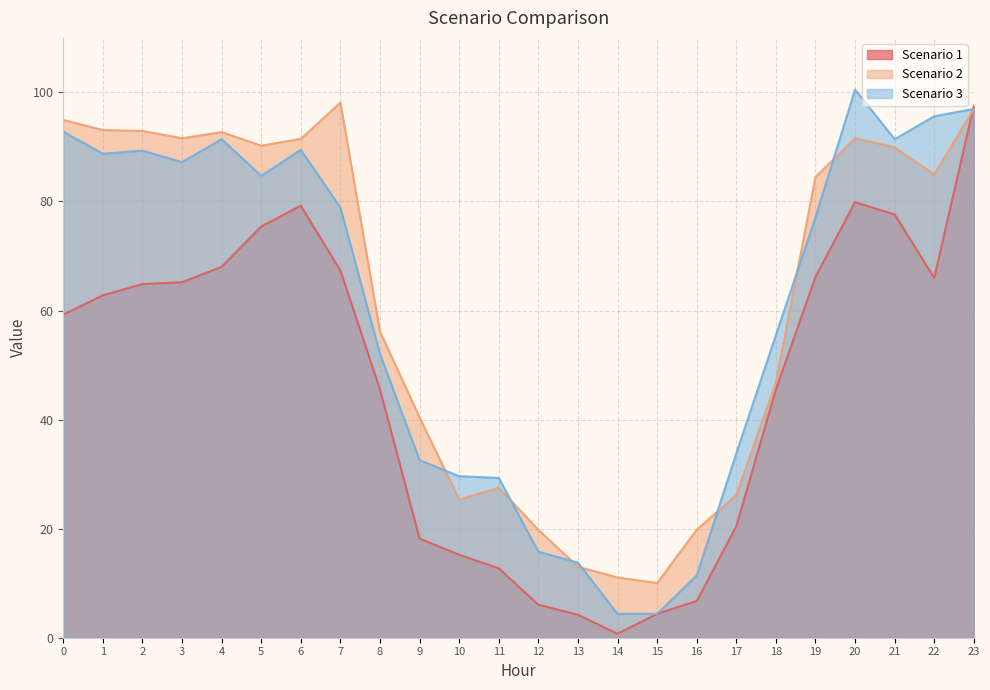

Reading right to left, list all the values displayed in this chart.

Scenario 1: 23=97.6	22=66.0	21=77.6	20=79.9	19=66.2	18=45.5	17=20.4	16=6.7	15=4.4	14=0.7	13=4.2	12=6.1	11=12.7	10=15.2	9=18.2	8=45.5	7=67.3	6=79.2	5=75.4	4=68.0	3=65.2	2=64.9	1=62.8	0=59.3
Scenario 2: 23=97.0	22=85.0	21=89.9	20=91.6	19=84.5	18=46.9	17=26.2	16=19.8	15=10.0	14=11.1	13=13.0	12=19.8	11=27.5	10=25.3	9=40.4	8=56.2	7=98.1	6=91.5	5=90.2	4=92.7	3=91.6	2=92.9	1=93.1	0=95.0
Scenario 3: 23=97.0	22=95.6	21=91.4	20=100.5	19=77.1	18=55.5	17=33.8	16=11.4	15=4.4	14=4.4	13=13.8	12=15.8	11=29.3	10=29.6	9=32.6	8=52.1	7=78.9	6=89.5	5=84.7	4=91.4	3=87.2	2=89.3	1=88.8	0=92.8